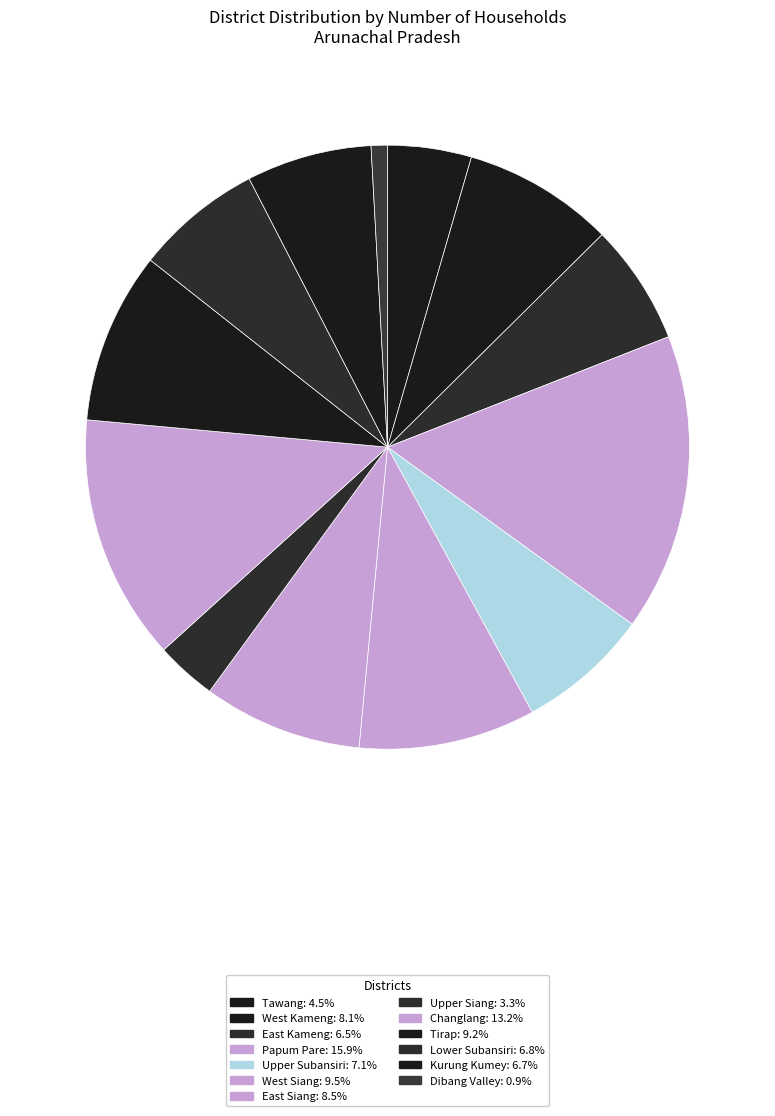

Is there any slice that represents more than half of the pie?

No